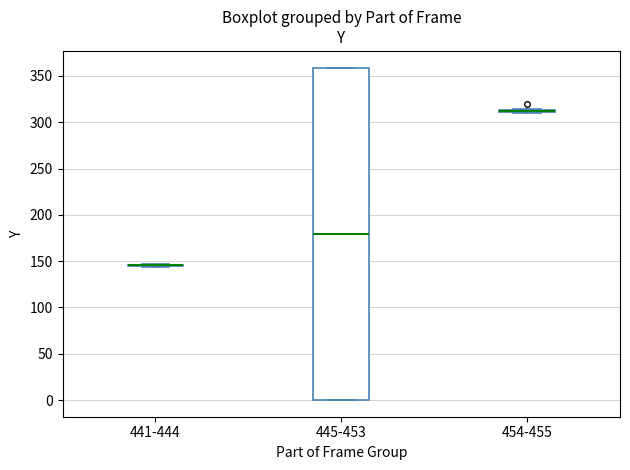

Comparing the boxes themselves (not the whiskers), which one is the tallest?

445-453